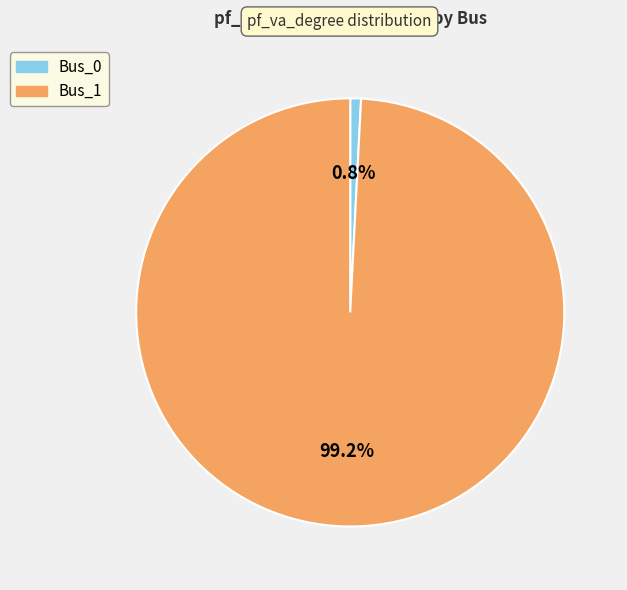

Is there any slice that represents more than half of the pie?

Yes